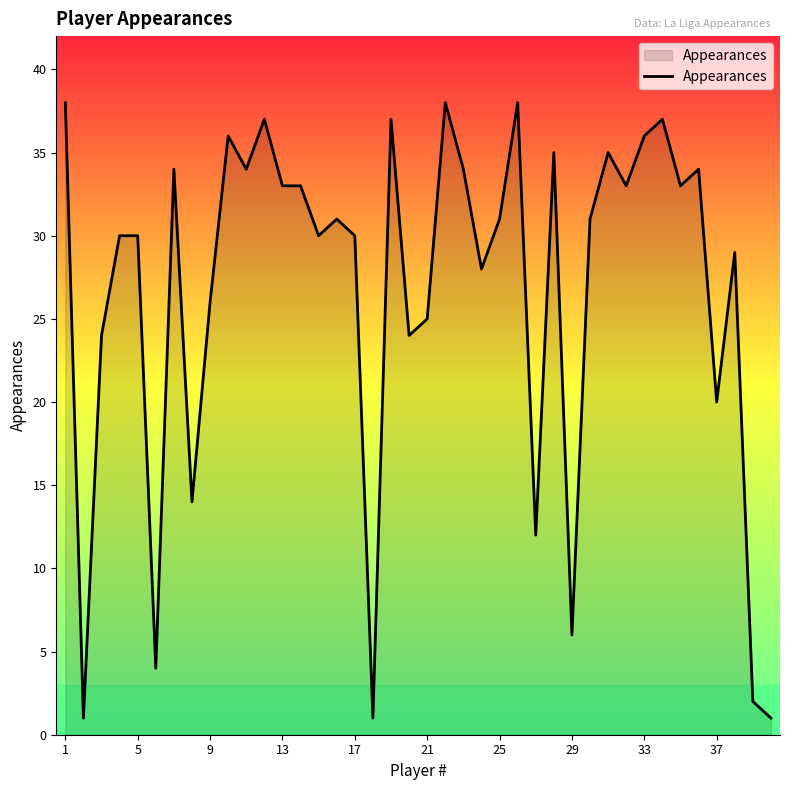

What is the maximum value shown in the chart?

38